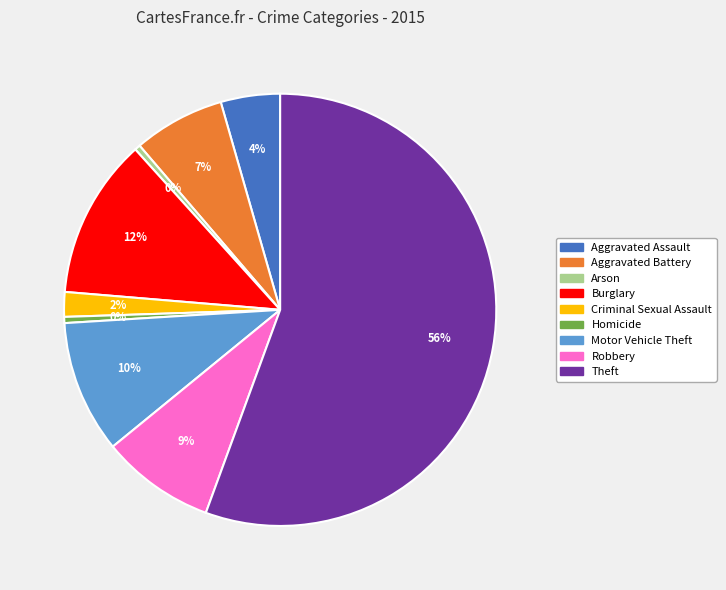

What is the majority slice?

Theft